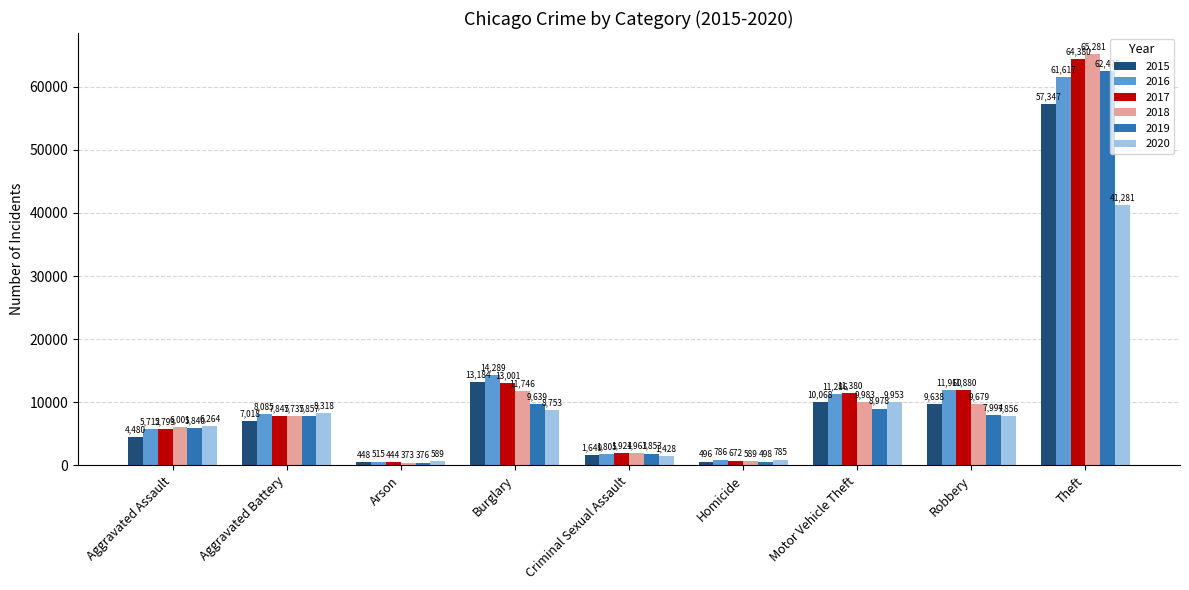

Reading right to left, list all the values displayed in this chart.

2015: Theft=57347	Robbery=9638	Motor Vehicle Theft=10068	Homicide=496	Criminal Sexual Assault=1649	Burglary=13184	Arson=448	Aggravated Battery=7018	Aggravated Assault=4480
2016: Theft=61617	Robbery=11960	Motor Vehicle Theft=11286	Homicide=786	Criminal Sexual Assault=1805	Burglary=14289	Arson=515	Aggravated Battery=8085	Aggravated Assault=5712
2017: Theft=64380	Robbery=11880	Motor Vehicle Theft=11380	Homicide=672	Criminal Sexual Assault=1924	Burglary=13001	Arson=444	Aggravated Battery=7845	Aggravated Assault=5793
2018: Theft=65281	Robbery=9679	Motor Vehicle Theft=9983	Homicide=589	Criminal Sexual Assault=1963	Burglary=11746	Arson=373	Aggravated Battery=7735	Aggravated Assault=6001
2019: Theft=62475	Robbery=7994	Motor Vehicle Theft=8978	Homicide=498	Criminal Sexual Assault=1853	Burglary=9639	Arson=376	Aggravated Battery=7857	Aggravated Assault=5840
2020: Theft=41281	Robbery=7856	Motor Vehicle Theft=9953	Homicide=785	Criminal Sexual Assault=1428	Burglary=8753	Arson=589	Aggravated Battery=8318	Aggravated Assault=6264